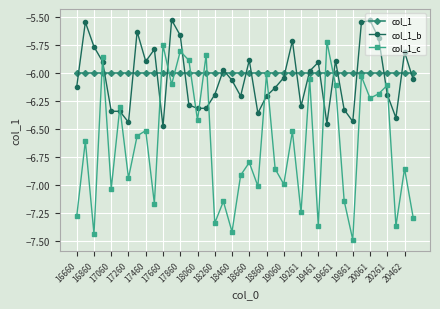

True or false: col_1_b and col_1 intersect in this chart.

True